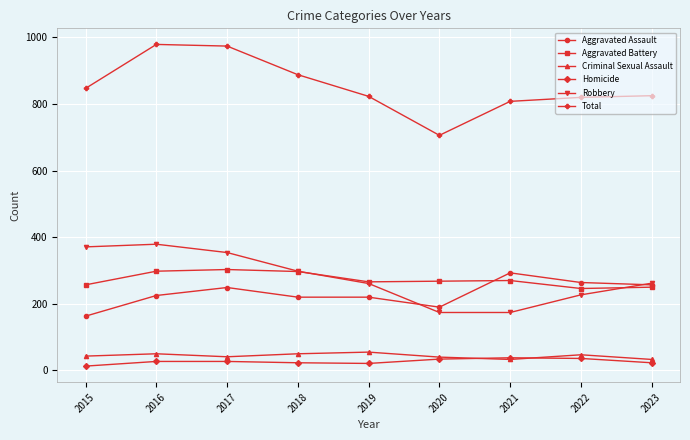

At which label does Aggravated Assault reach its minimum?

2015